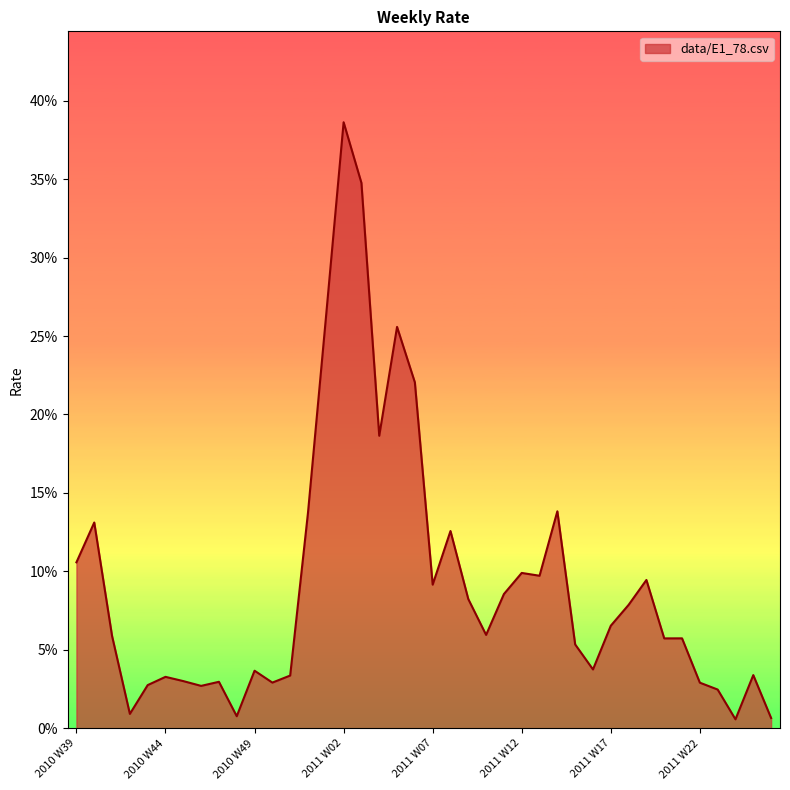

Does the chart display data point markers on the line(s)?

No